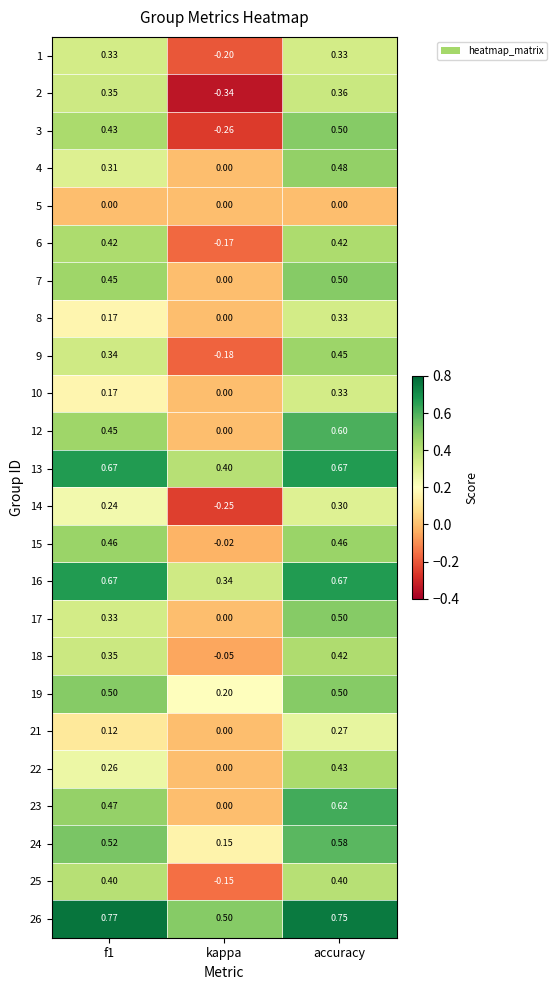

At which label is 2 closest to 0?

kappa